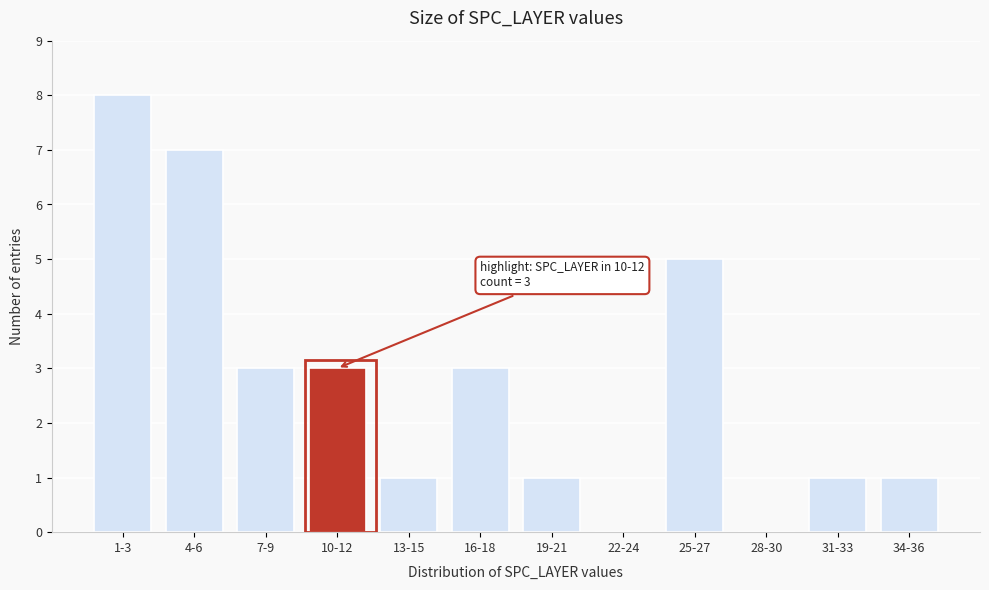

Reading left to right, transcribe all the data shown in this chart.

1-3=8	4-6=7	7-9=3	10-12=3	13-15=1	16-18=3	19-21=1	22-24=0	25-27=5	28-30=0	31-33=1	34-36=1